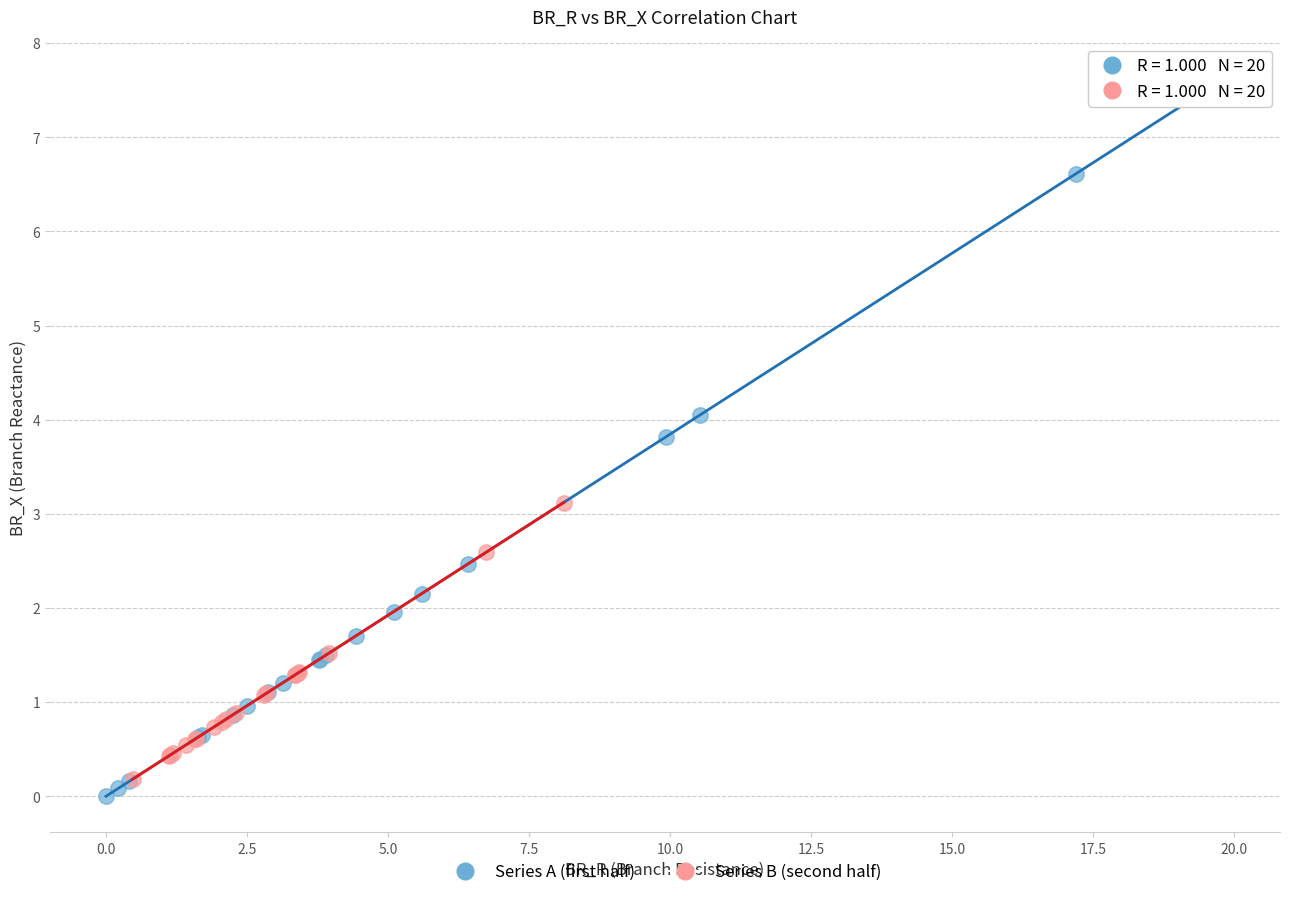

Which series contains the highest Y value?

Series A (first half)